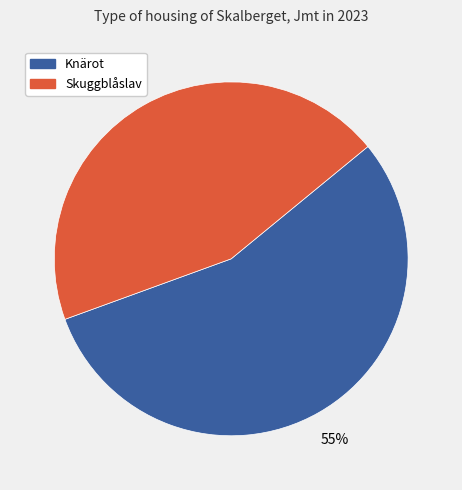

Does any single category account for the majority?

Yes